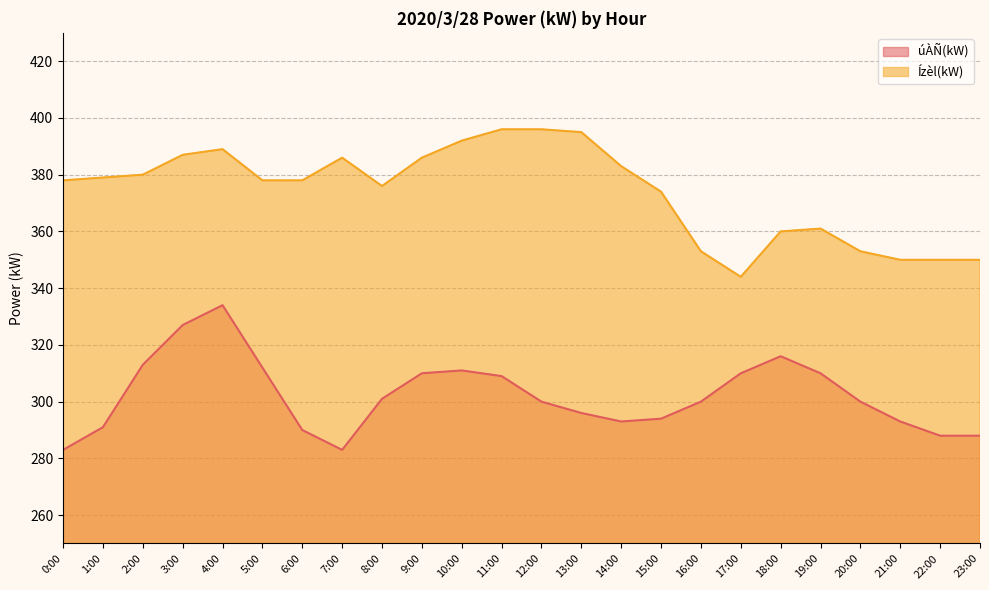

What is the difference between the maximum and minimum values in the úÀÑ(kW) series?

51